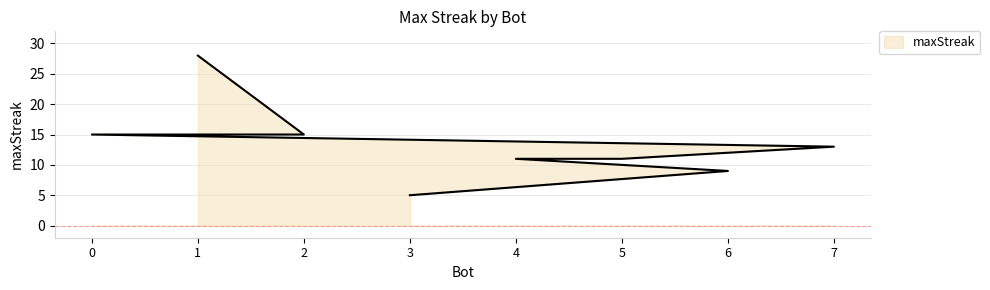

The chart shows a value of 5 at 5. True or false?

False